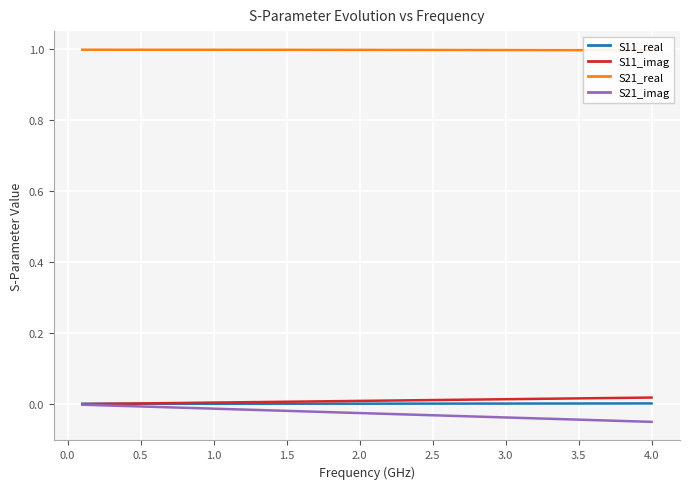

Which series has the largest total across all categories?

S21_real